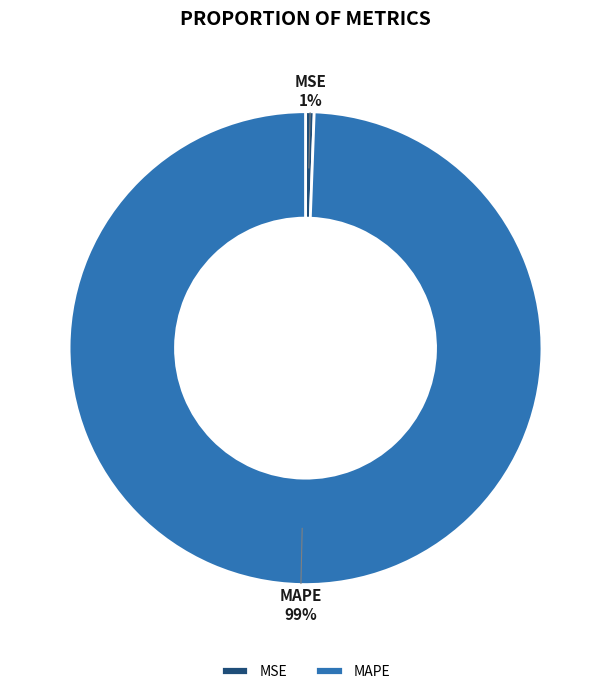

Rank the categories by value from lowest to highest.

MSE, MAPE